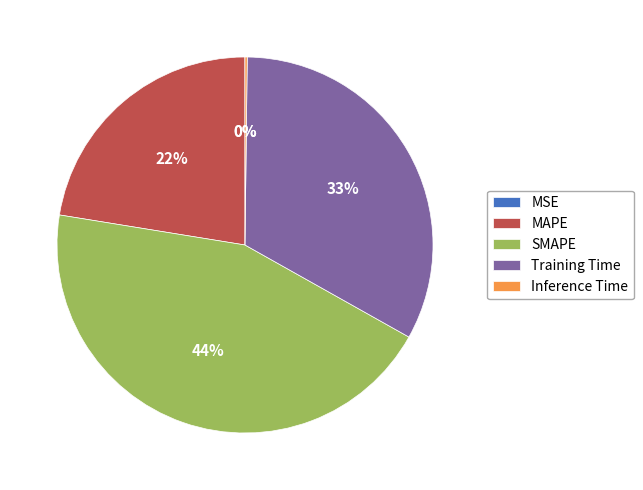

Combined, do SMAPE and Training Time account for over 50%?

Yes